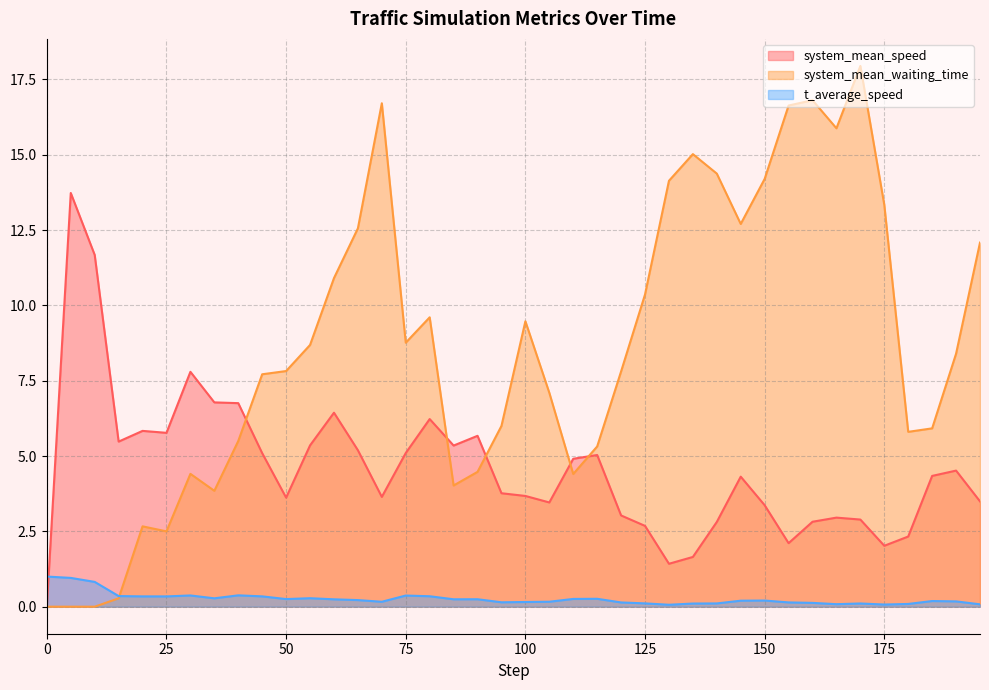

What is the difference between the second highest and second lowest values in the system_mean_speed series?

10.3